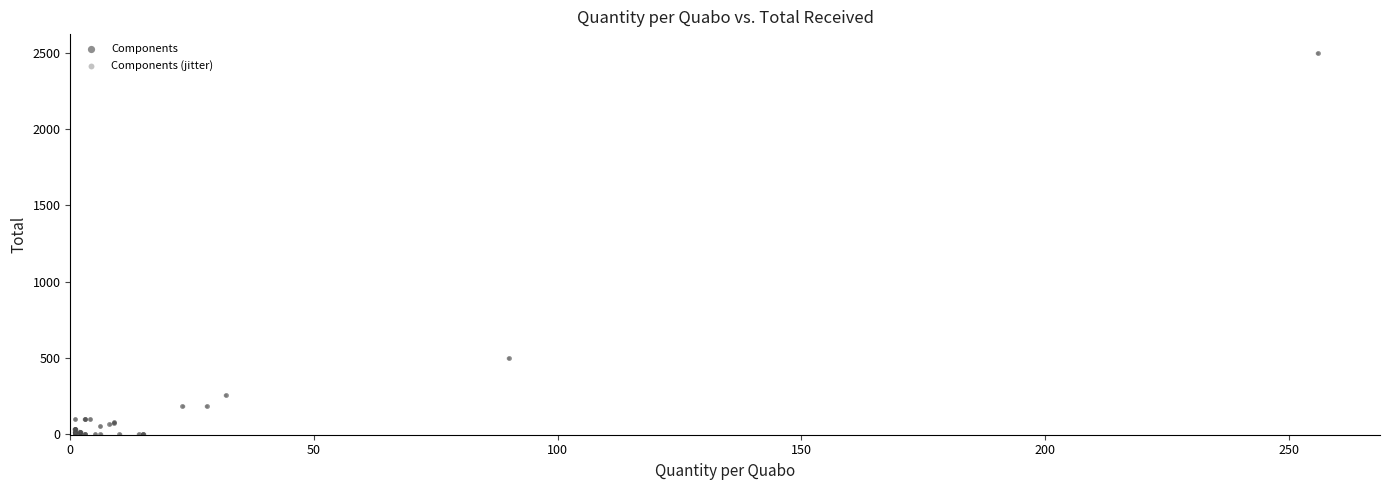

Which series has the widest spread of Y values?

Components